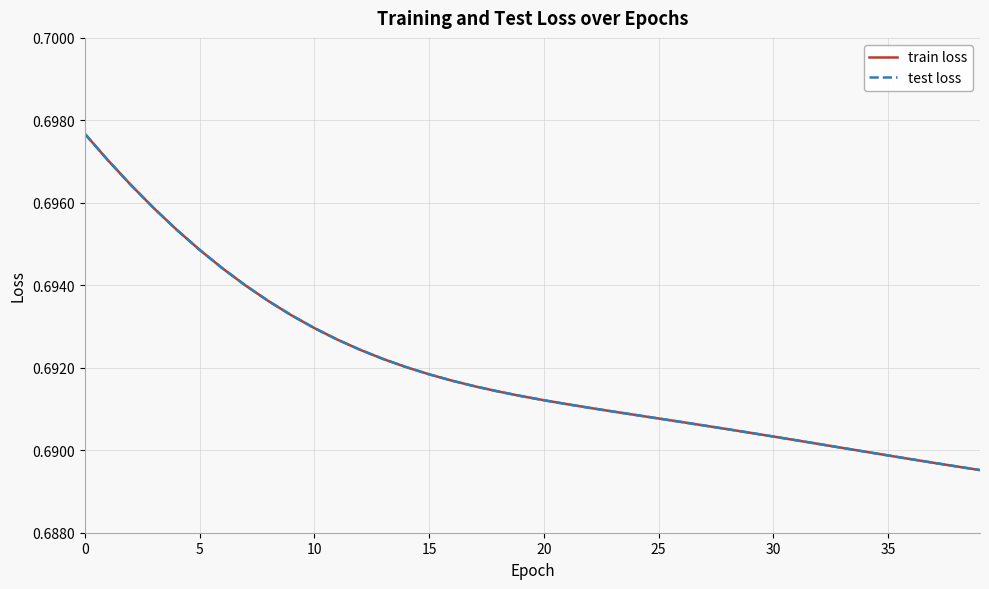

What is the maximum value for test loss?

0.7